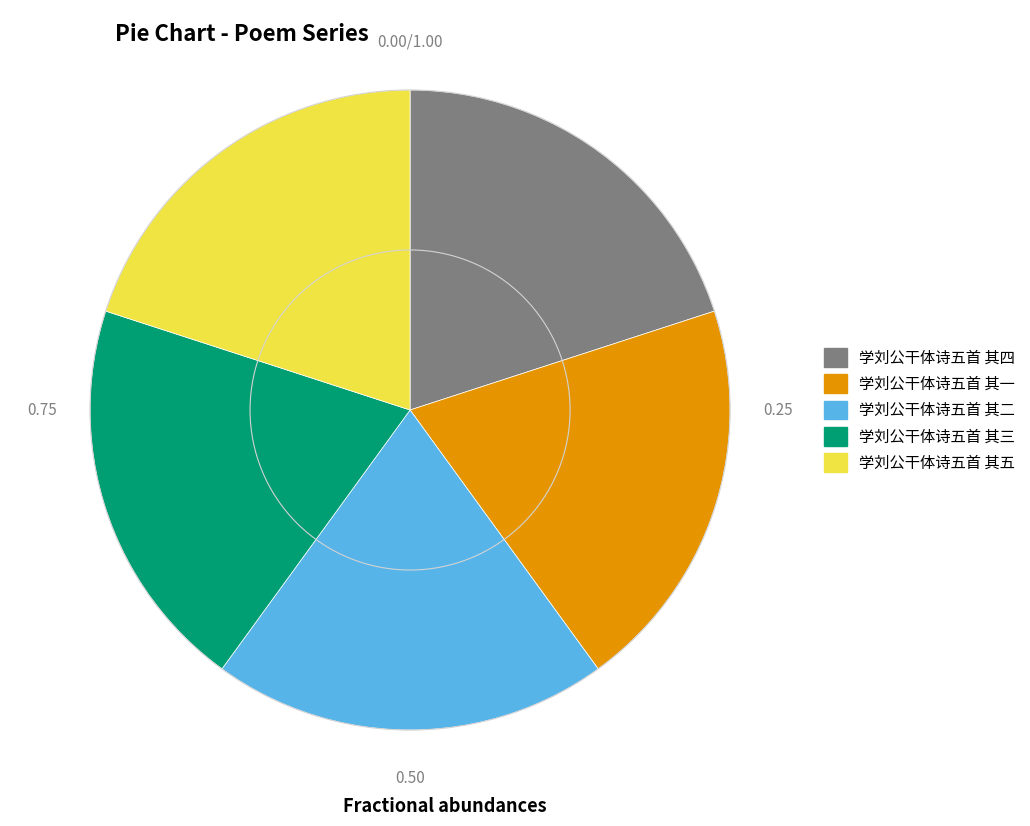

Is the sum of 学刘公干体诗五首 其五 and 学刘公干体诗五首 其二 greater than half?

No